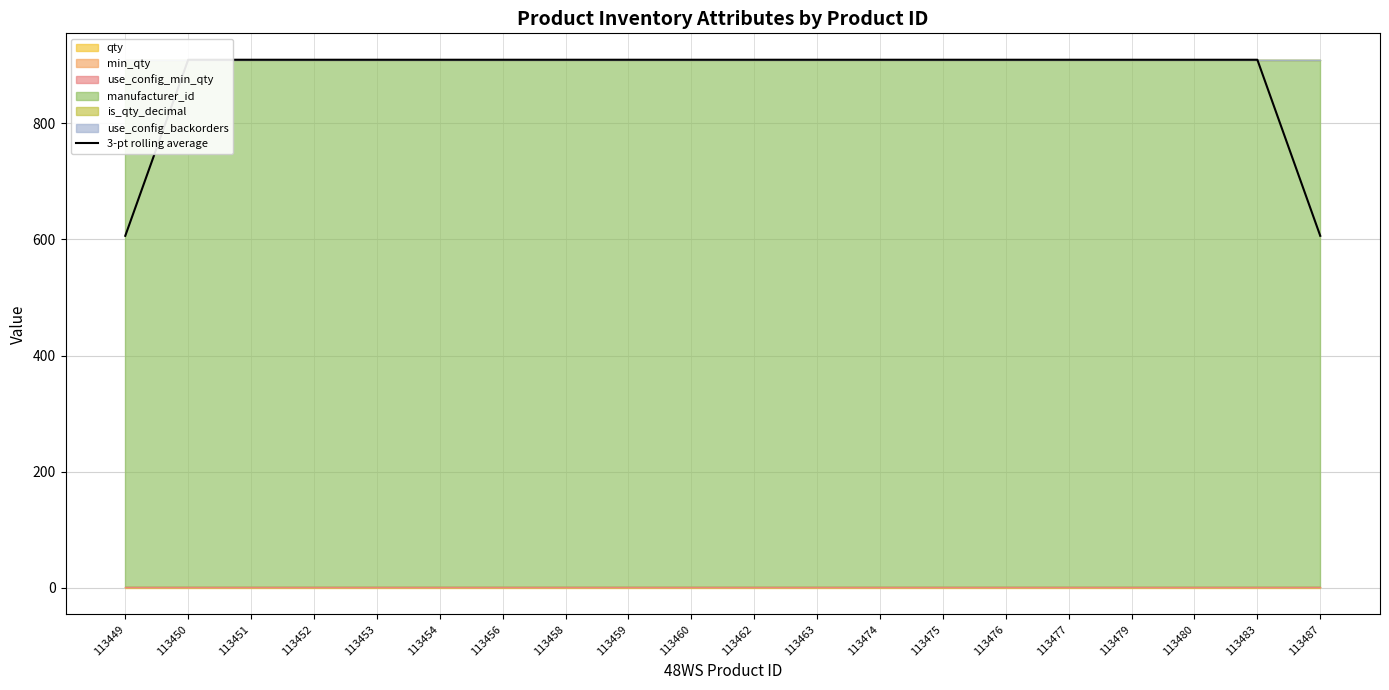

Reading right to left, what are all the values shown in this chart?

606	909	909	909	909	909	909	909	909	909	909	909	909	909	909	909	909	909	909	606